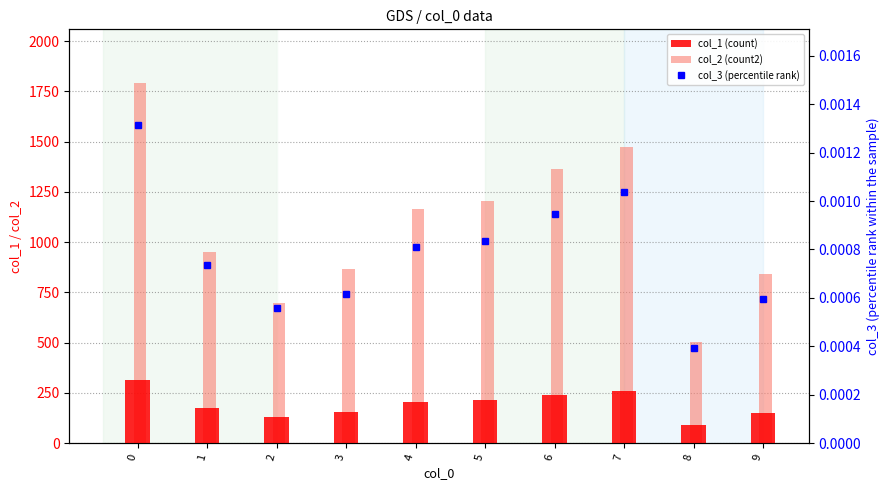

Reading right to left, what are all the values shown in this chart?

col_1 (count): 9=152.0	8=91.0	7=257.0	6=241.0	5=213.0	4=205.0	3=153.0	2=129.0	1=173.0	0=316.0
col_2 (count2): 9=839.0	8=504.0	7=1472.0	6=1364.0	5=1206.0	4=1167.0	3=866.0	2=697.0	1=949.0	0=1790.0
col_3 (percentile rank): 9=0.0	8=0.0	7=0.0	6=0.0	5=0.0	4=0.0	3=0.0	2=0.0	1=0.0	0=0.0